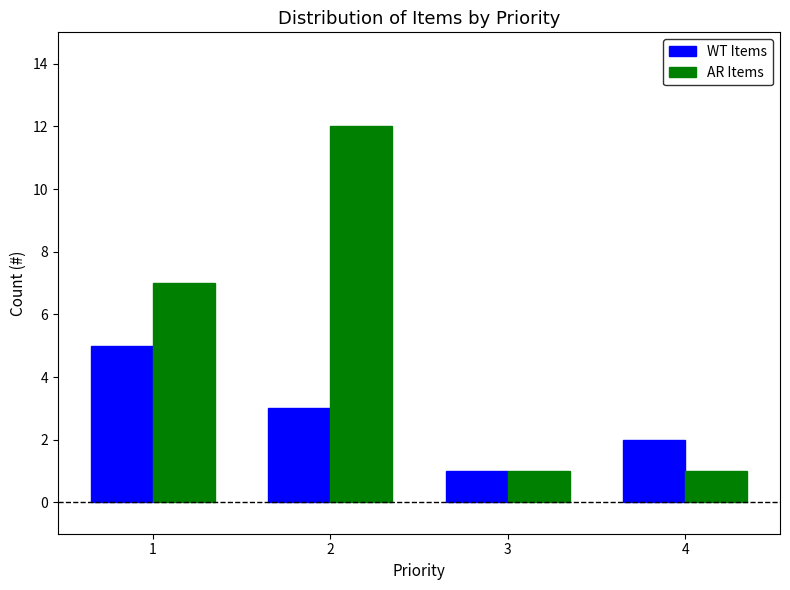

What is the average value of the WT Items series?

3